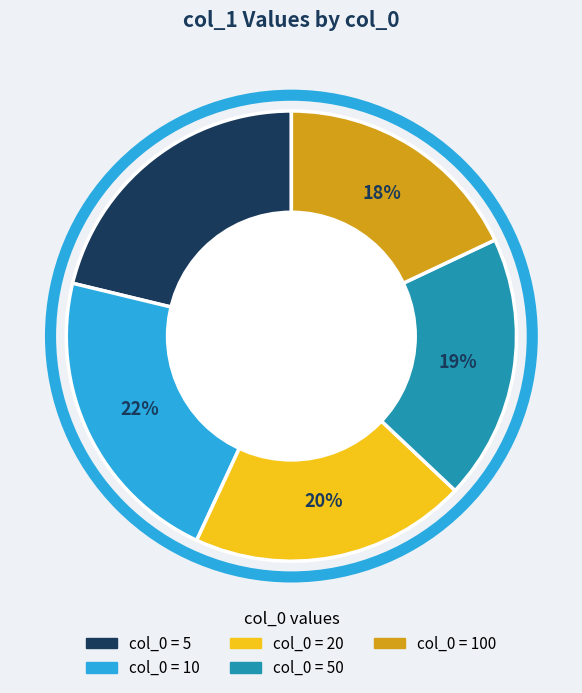

Is there any slice that represents more than half of the pie?

No